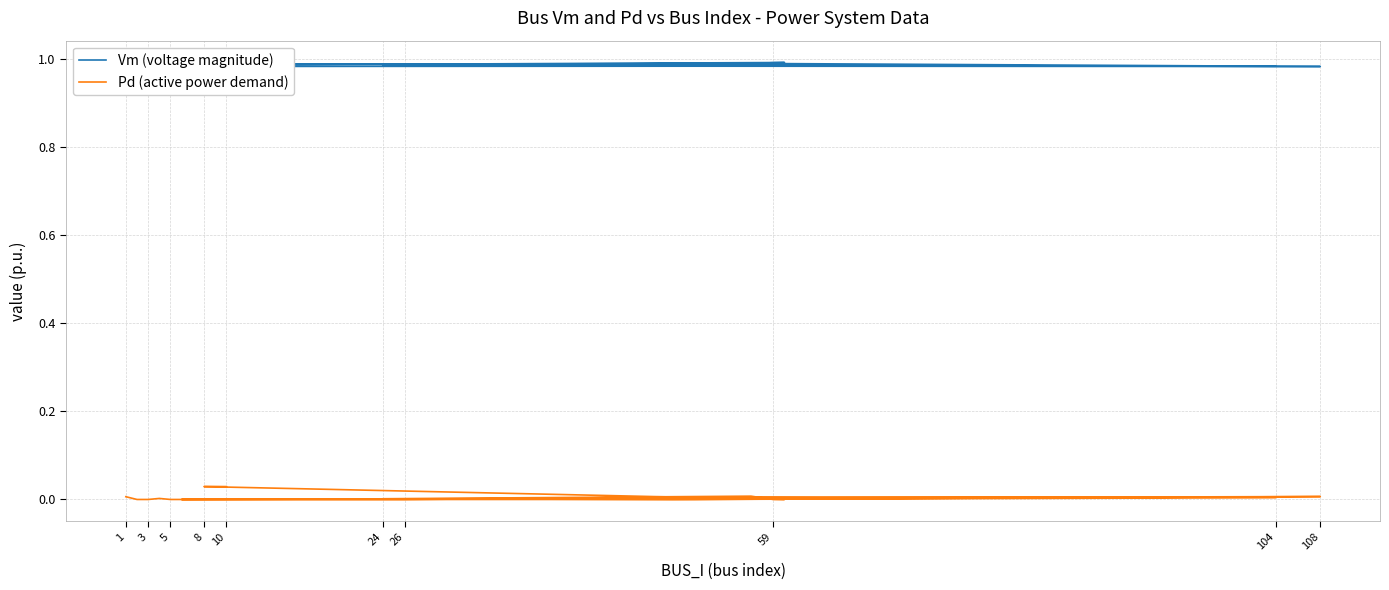

True or false: Pd (active power demand) and Vm (voltage magnitude) cross at least once.

False